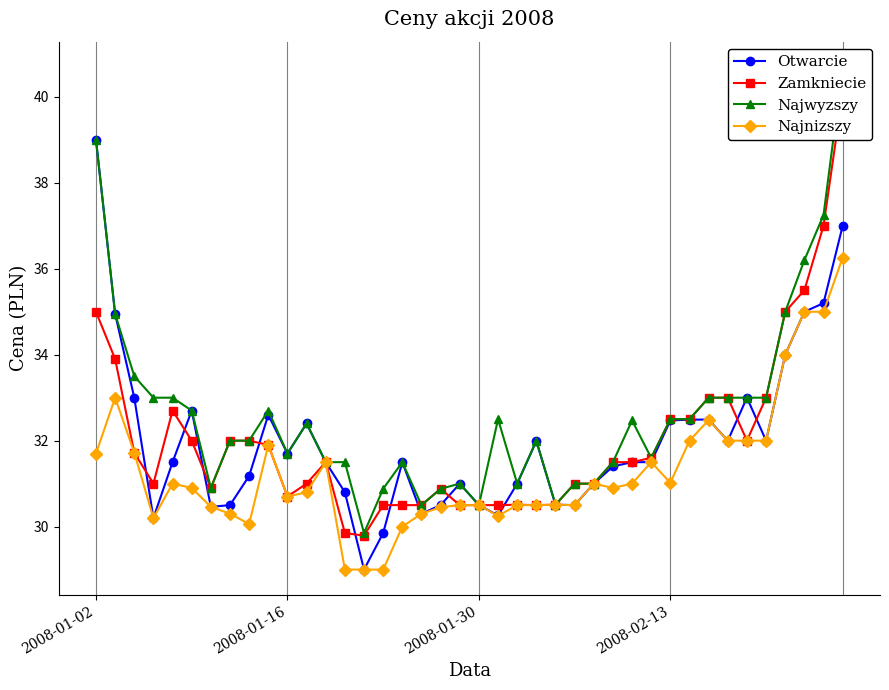

Is this an area chart (filled region under the line)?

No